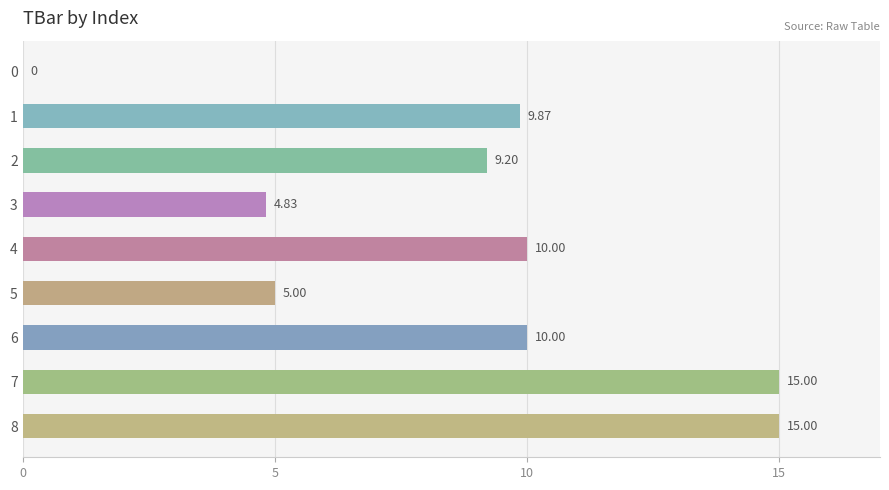

Approximately how many times larger is the value at 2 compared to 3?

1.9